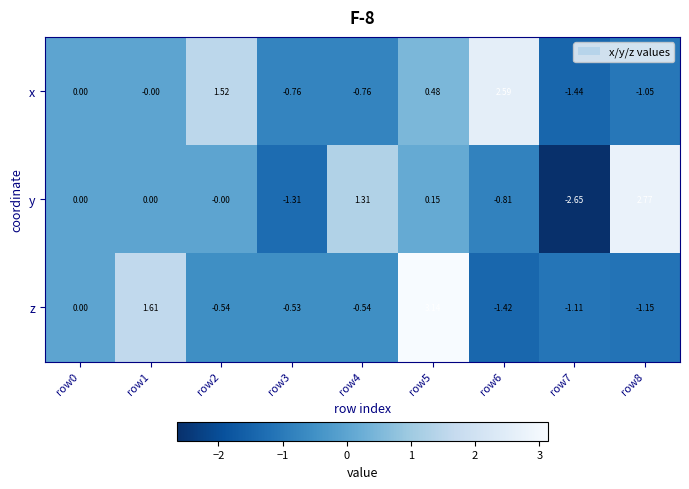

Which series has the largest range (max minus min)?

y